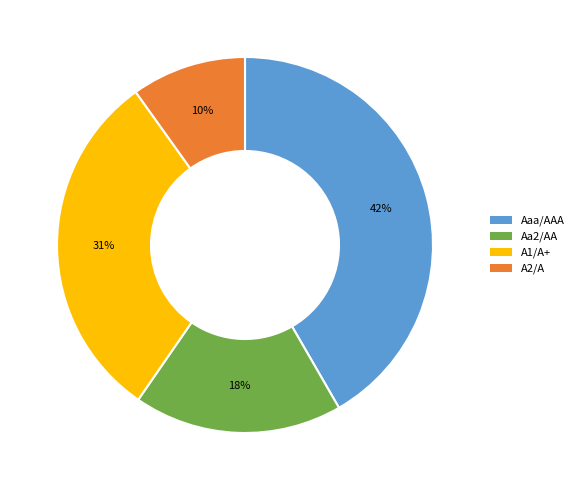

Does A1/A+ represent more than half of the total?

No